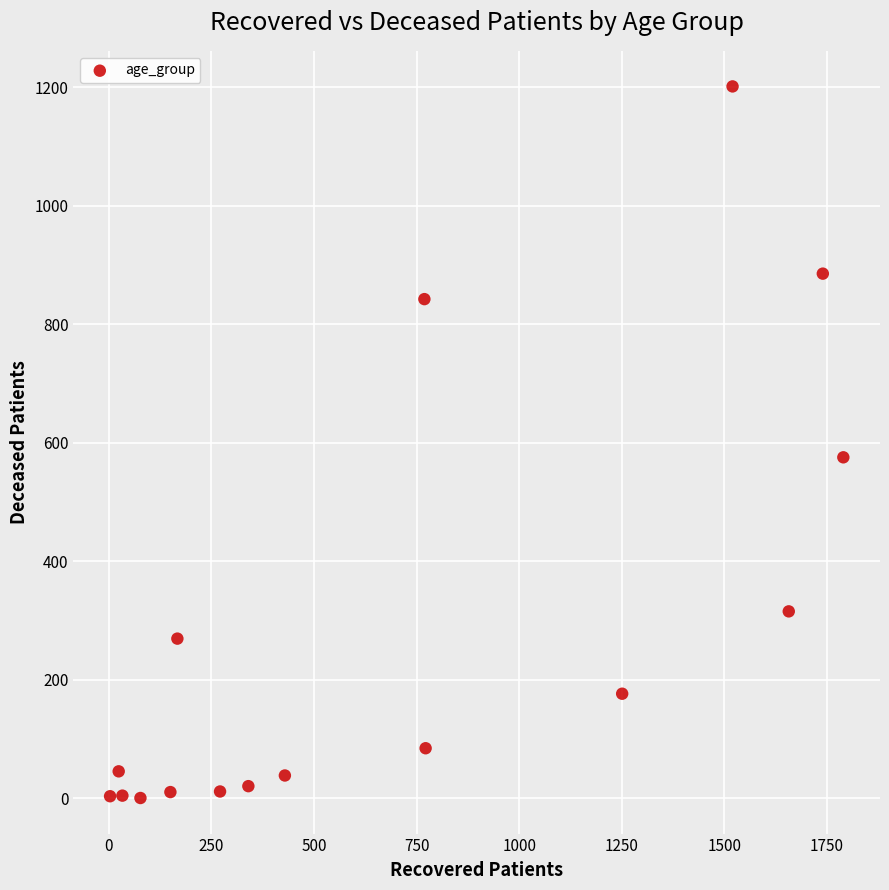

What is the range of Y values (max minus min)?

1201